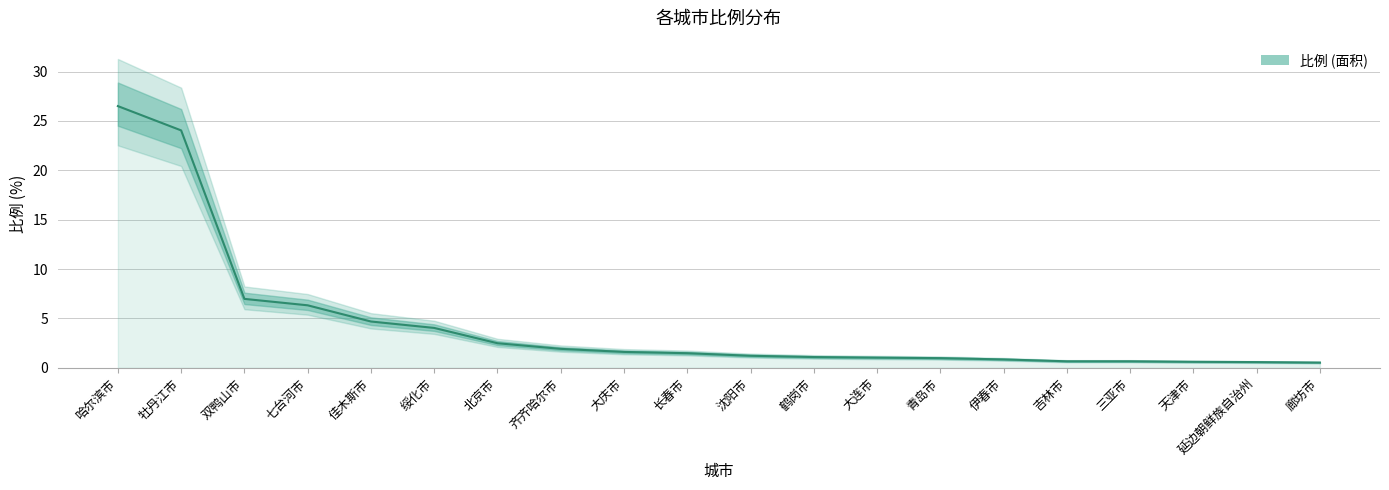

True or false: the data has more than 2 interior local peaks.

False